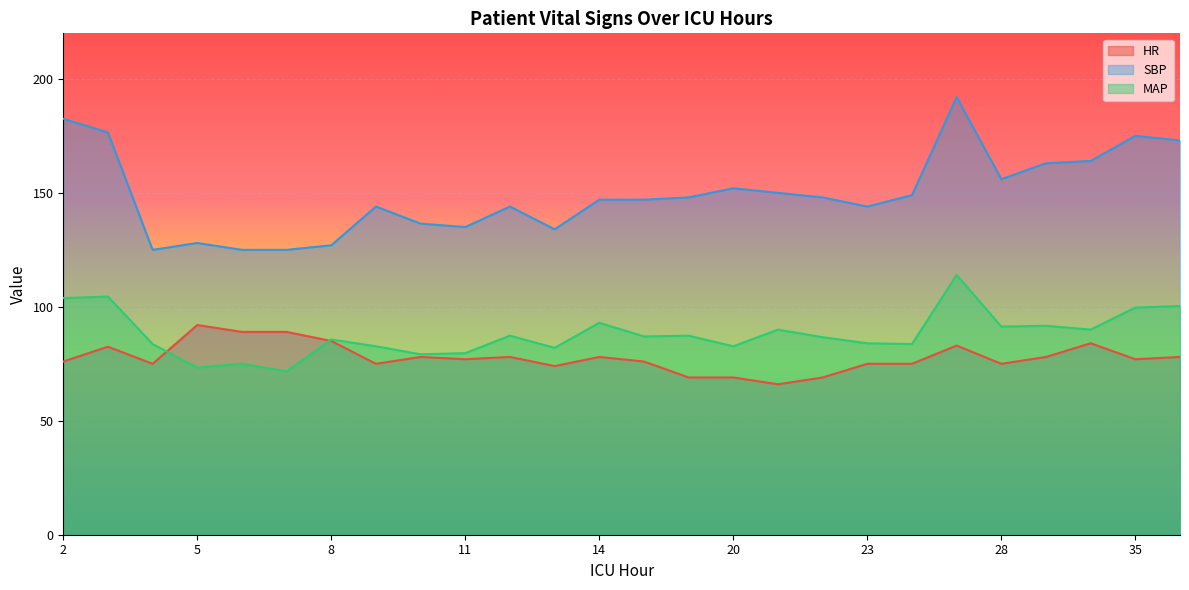

What is the minimum value for SBP?

125.0